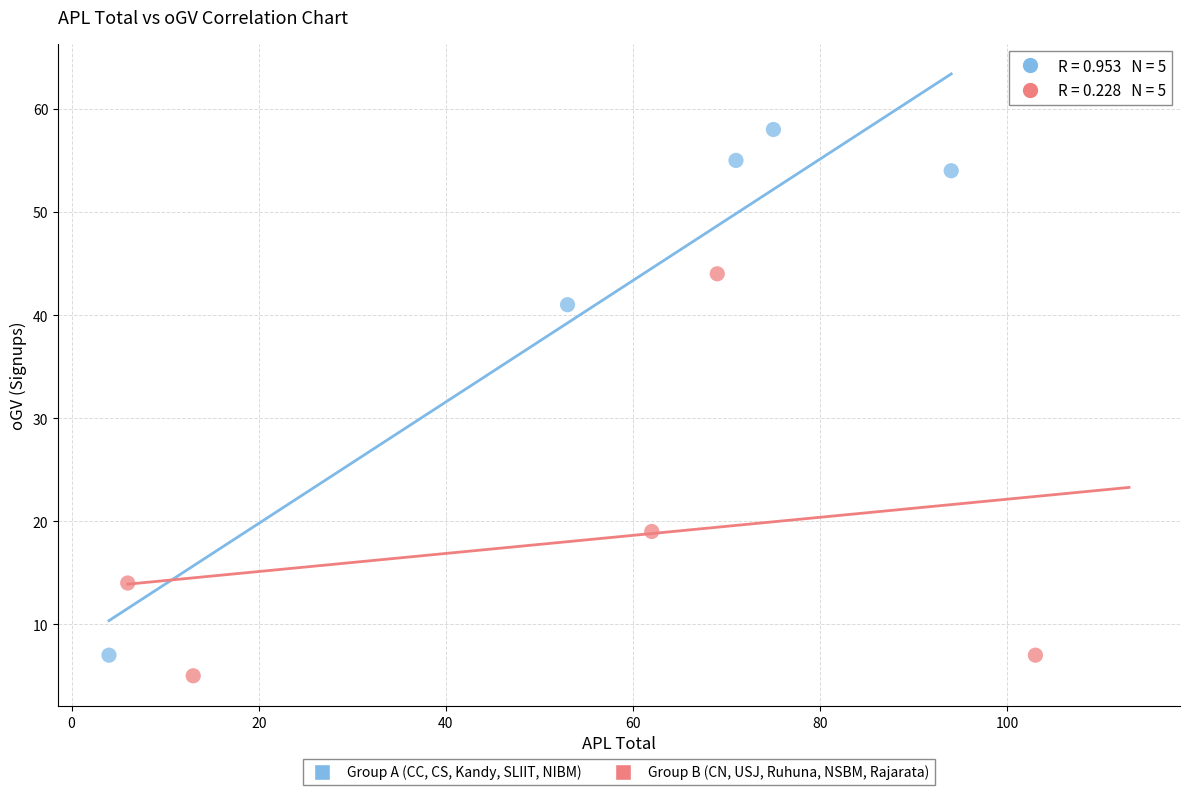

Which series reaches the maximum Y coordinate?

Group A (CC, CS, Kandy, SLIIT, NIBM)